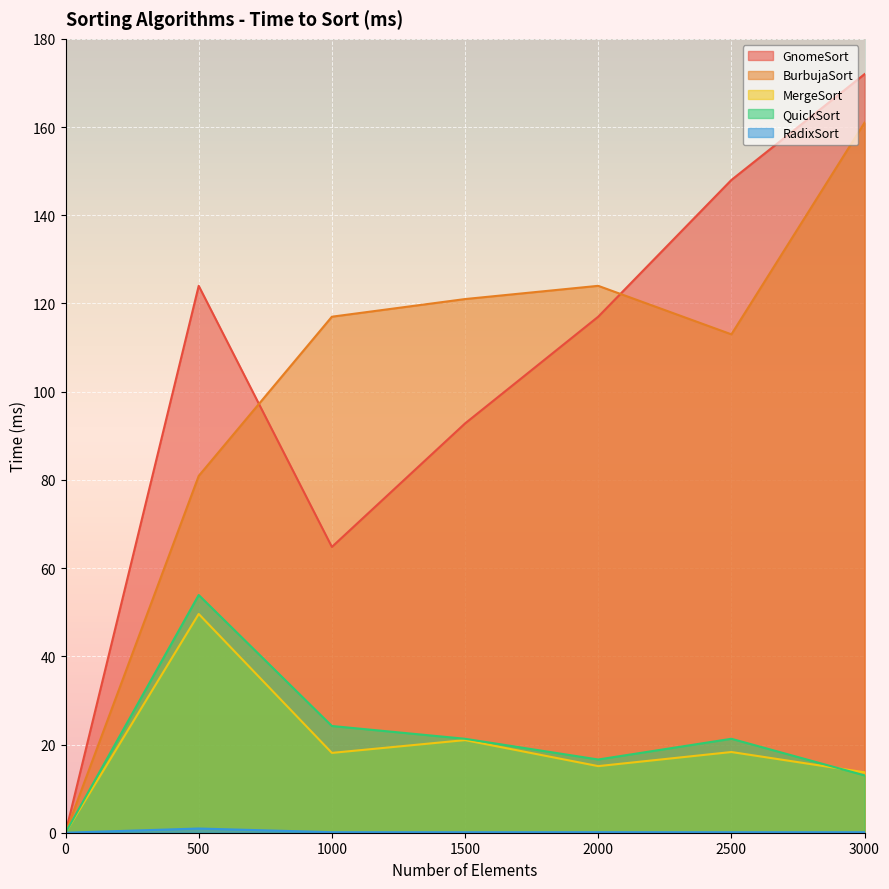

What is the difference between the BurbujaSort values at 2500 and 1000?

4.0